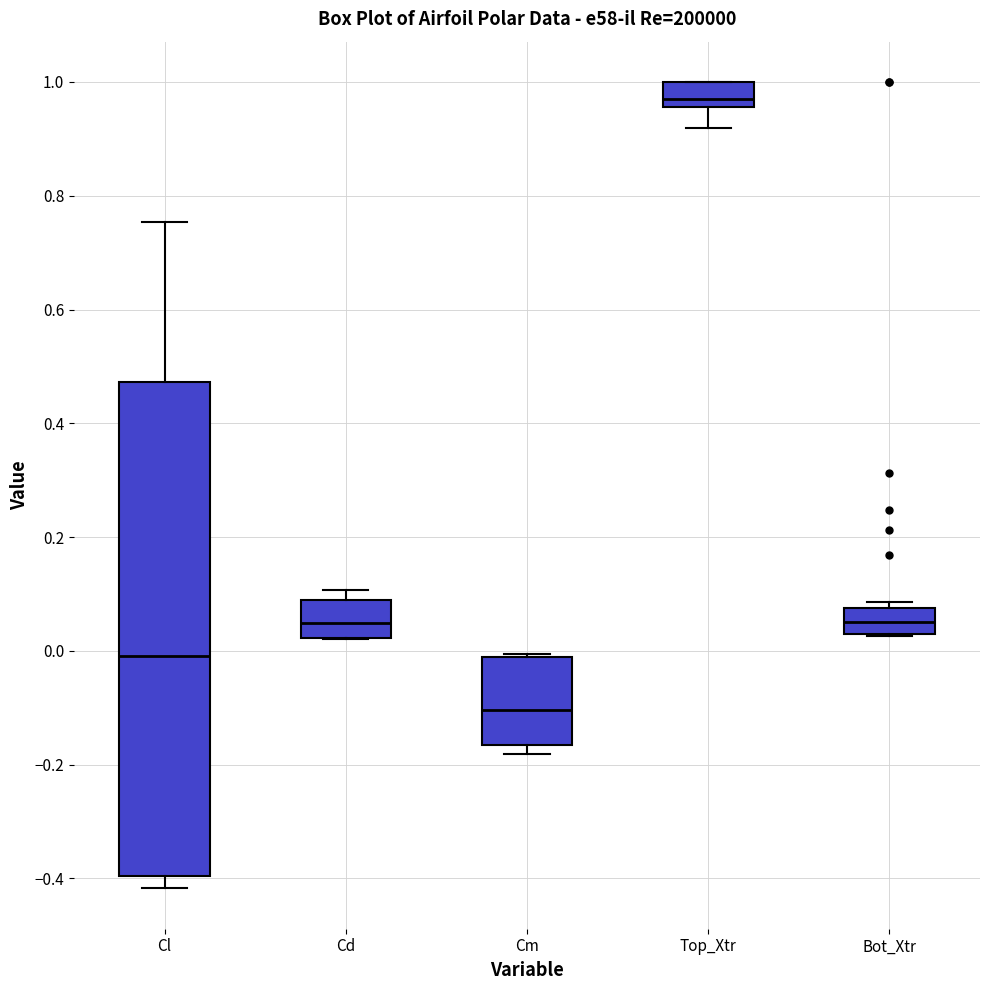

Reading left to right, read every box against the y-axis: the position of its median line, the range the box covers, and the ends of its whiskers. The values are not printed on the chart, so give them approximately, as read against the axis.

Cl: median 0.00, box -0.40 to 0.48, whiskers -0.42 to 0.76
Cd: median 0.04, box 0.02 to 0.08, whiskers 0.02 to 0.10
Cm: median -0.10, box -0.16 to -0.02, whiskers -0.18 to 0.00
Top_Xtr: median 0.96 (just above the box's lower edge), box 0.96 to 1.00, whiskers 0.92 to 1.00
Bot_Xtr: median 0.06, box 0.02 to 0.08, whiskers 0.02 to 0.08 (just above the box's upper edge)